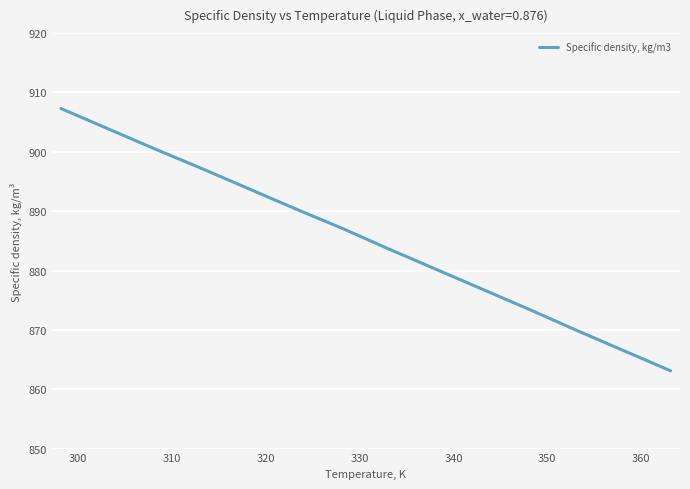

What is the difference between the maximum and minimum values?

44.2